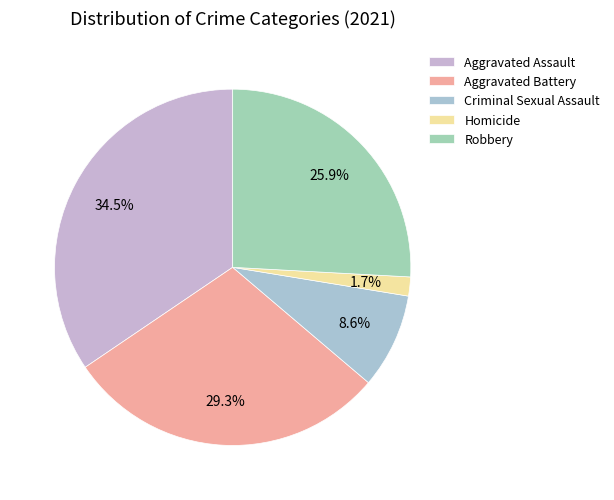

Is it true that Homicide is 16% of the pie?

False